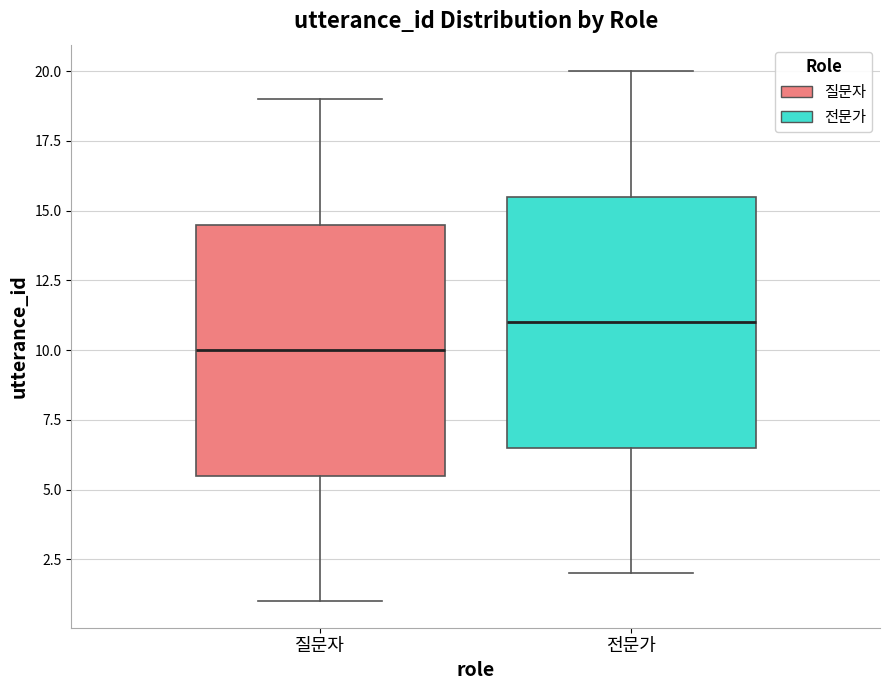

Which box's median line is the highest?

전문가